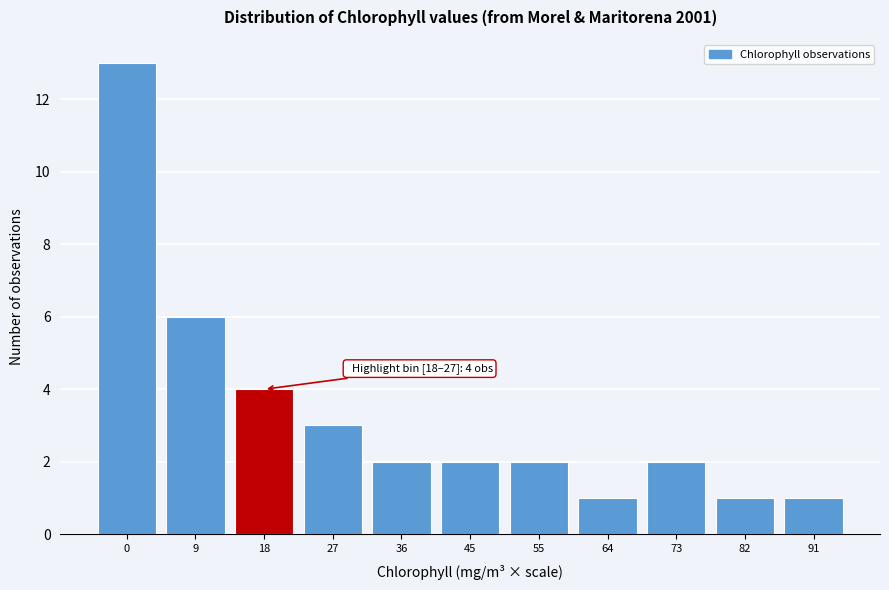

Reading right to left, what are all the values shown in this chart?

1	1	2	1	2	2	2	3	4	6	13